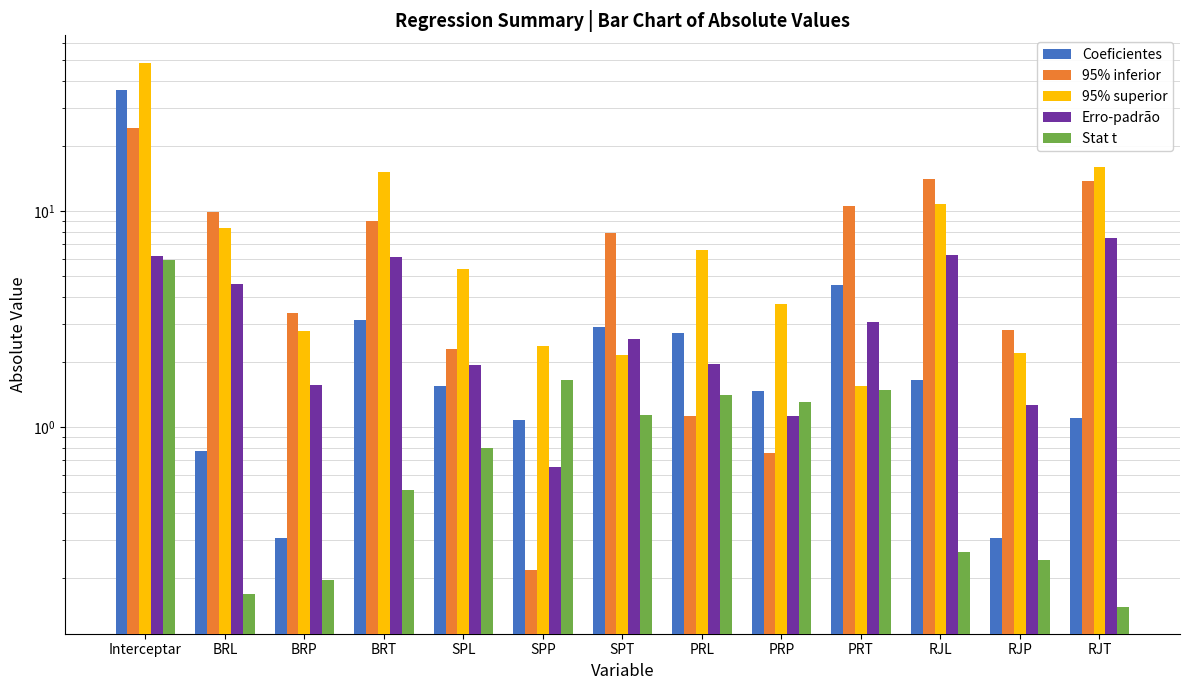

Rank the categories by 95% inferior value from lowest to highest.

SPP, PRP, PRL, SPL, RJP, BRP, SPT, BRT, BRL, PRT, RJT, RJL, Interceptar